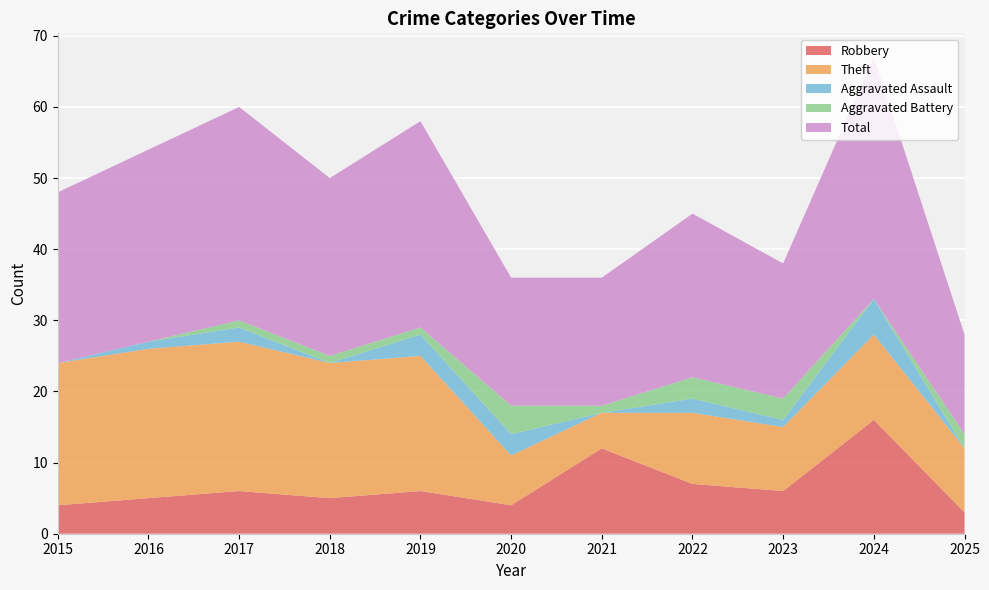

Reading left to right, list all the values displayed in this chart.

Robbery: 2015=4	2016=5	2017=6	2018=5	2019=6	2020=4	2021=12	2022=7	2023=6	2024=16	2025=3
Theft: 2015=20	2016=21	2017=21	2018=19	2019=19	2020=7	2021=5	2022=10	2023=9	2024=12	2025=9
Aggravated Assault: 2015=0	2016=1	2017=2	2018=0	2019=3	2020=3	2021=0	2022=2	2023=1	2024=5	2025=0
Aggravated Battery: 2015=0	2016=0	2017=1	2018=1	2019=1	2020=4	2021=1	2022=3	2023=3	2024=0	2025=2
Total: 2015=24	2016=27	2017=30	2018=25	2019=29	2020=18	2021=18	2022=23	2023=19	2024=34	2025=14